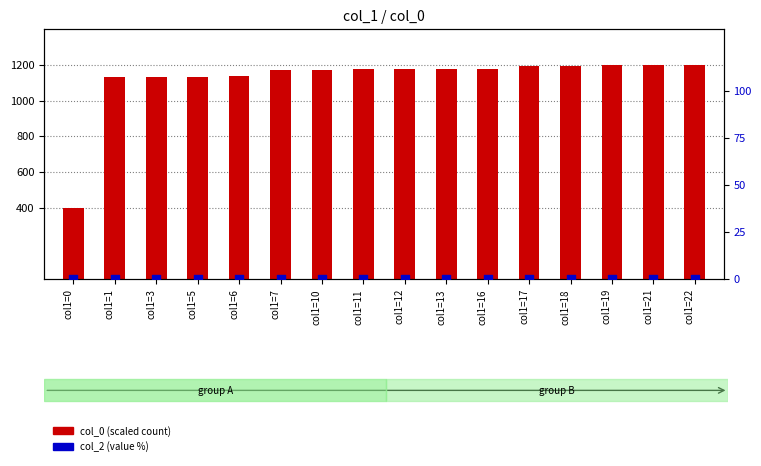

Is the value of col_2 at col1=21 greater than the value of col_0 at col1=13?

No